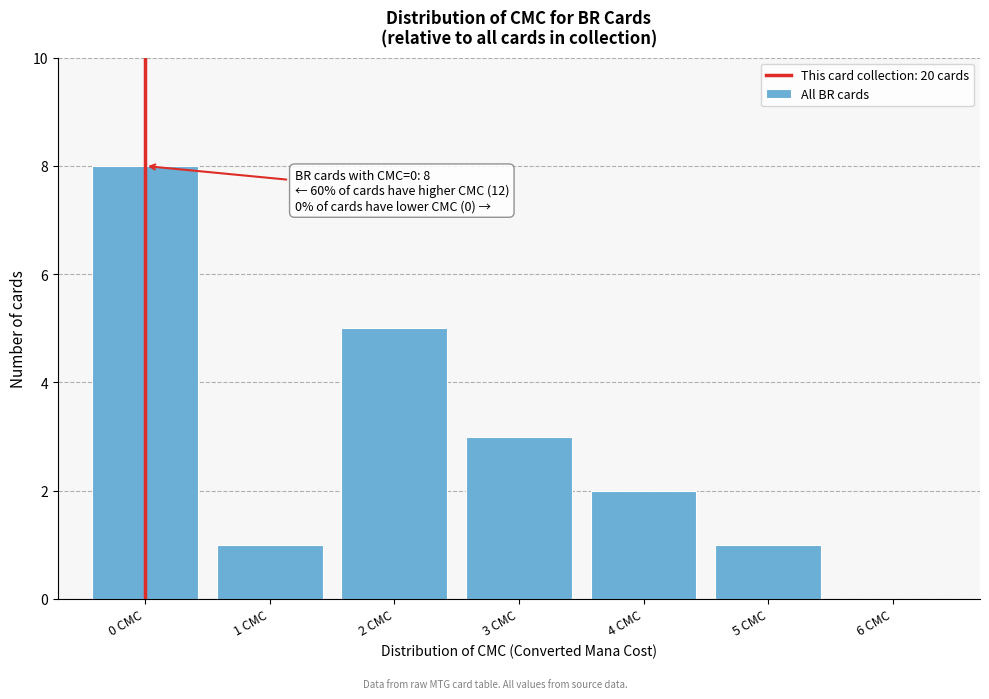

Which range on the x-axis has the tallest bar?

-0.5 to 0.5